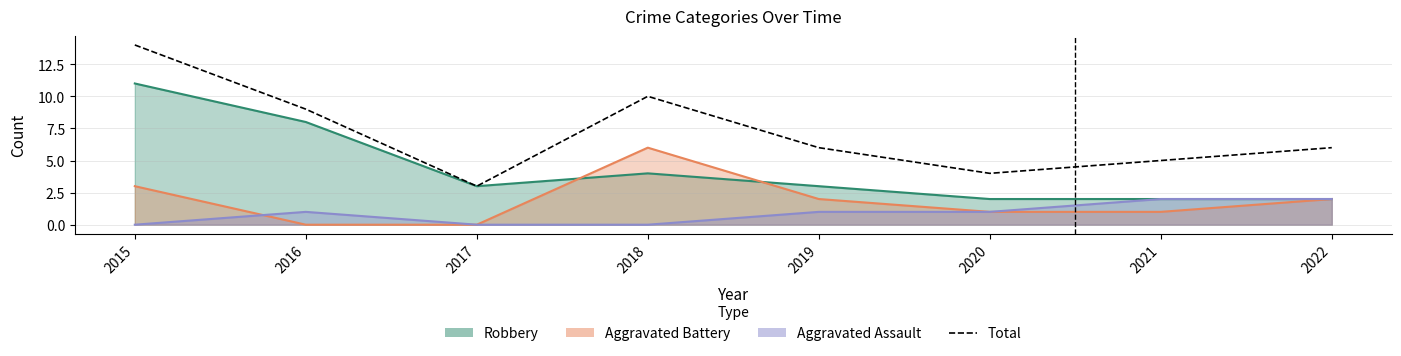

What is the ratio of the value at 2022 to the value at 2015?

0.4